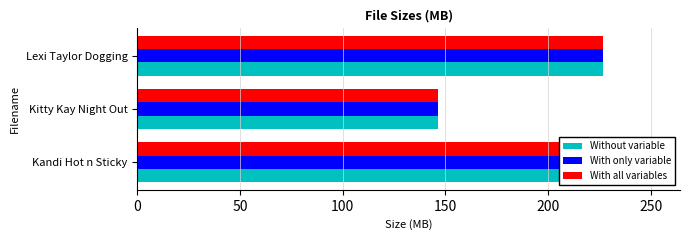

What is the difference between the maximum and minimum values in the With all variables series?

105.2